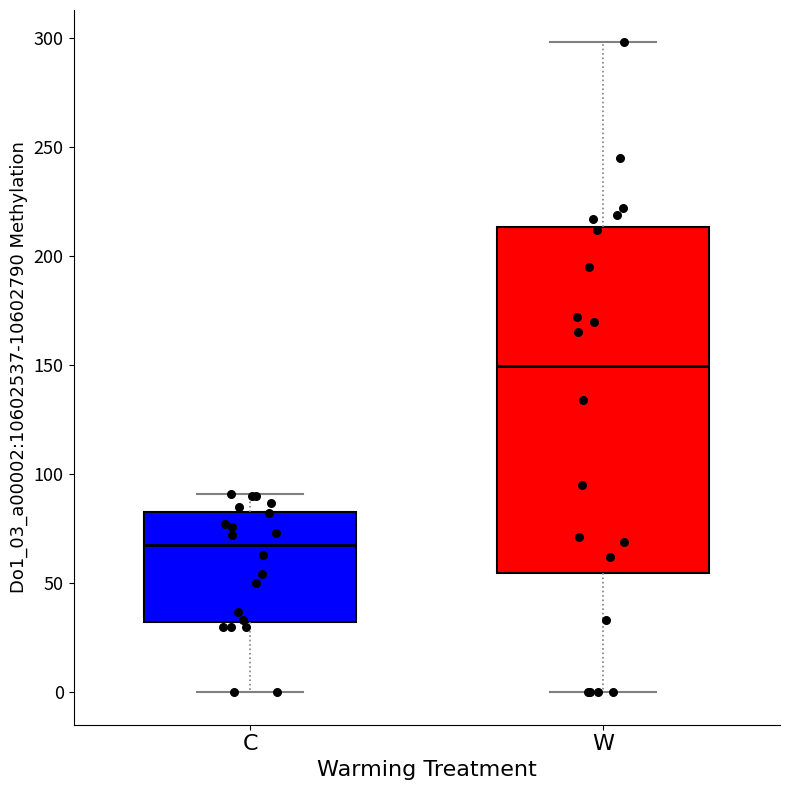

Where does the upper whisker of the box for C end on the y-axis? The values are not printed on the chart, so give them approximately, as read against the axis.

90